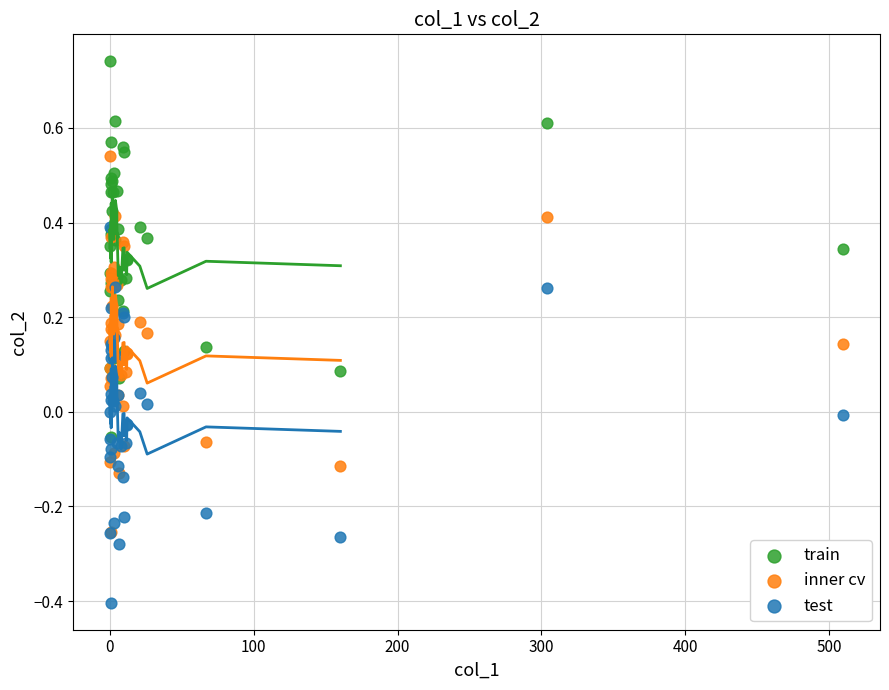

Which series contains the lowest Y value?

test